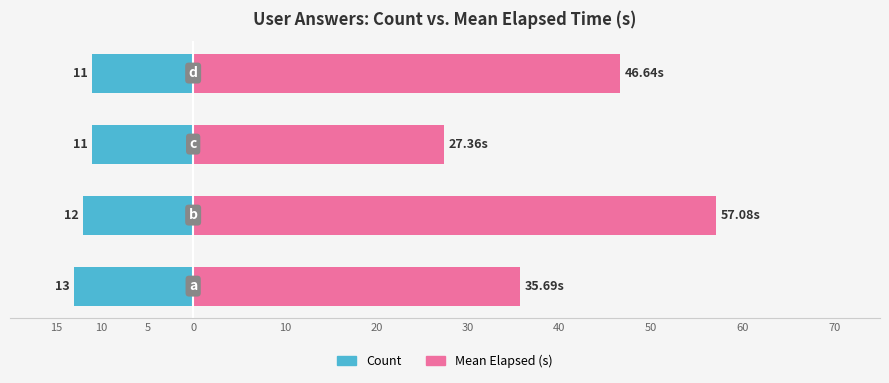

What is the lowest value of the Mean Elapsed (s) series?

27.4